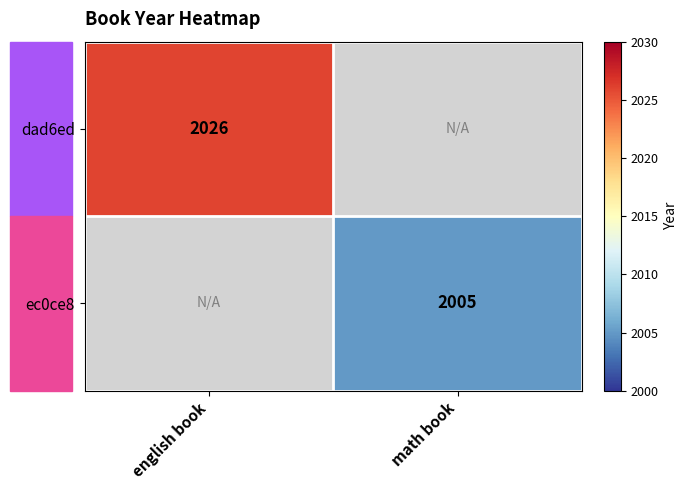

Is it true that ec0ce8 equals 2005 at math book?

True